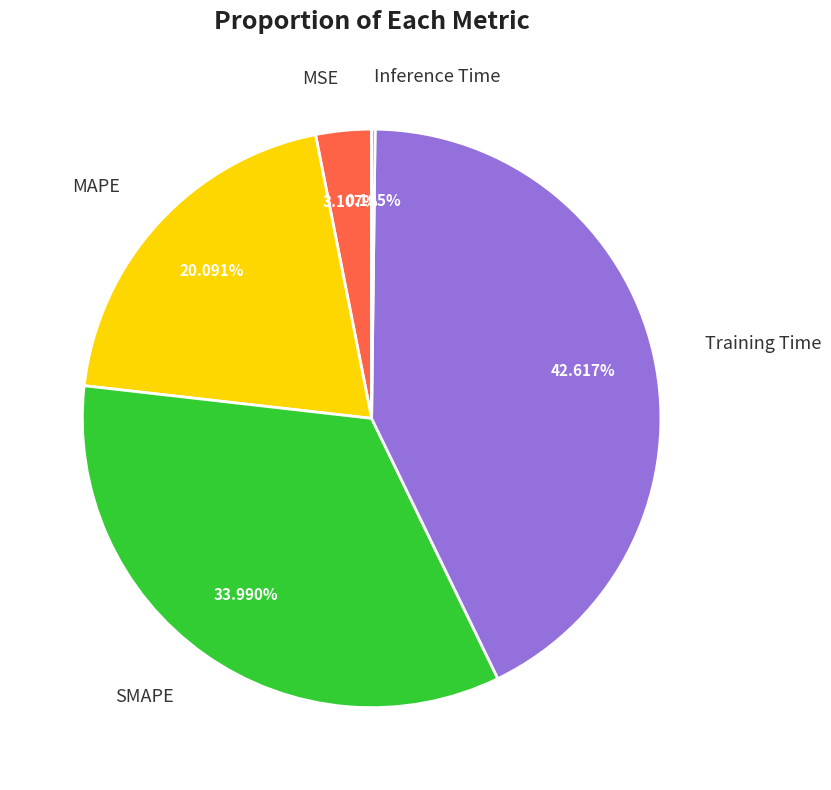

Which category has the biggest portion of the pie?

Training Time